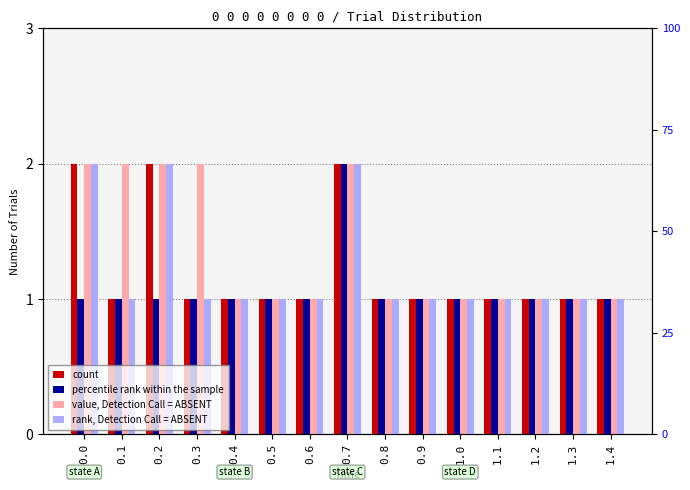

What are all the series names shown in the legend?

count, percentile rank within the sample, value, Detection Call = ABSENT, rank, Detection Call = ABSENT